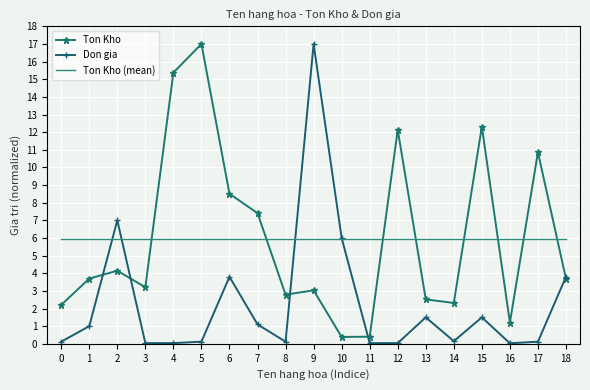

What is the highest value of the Ton Kho (mean) series?

6.0